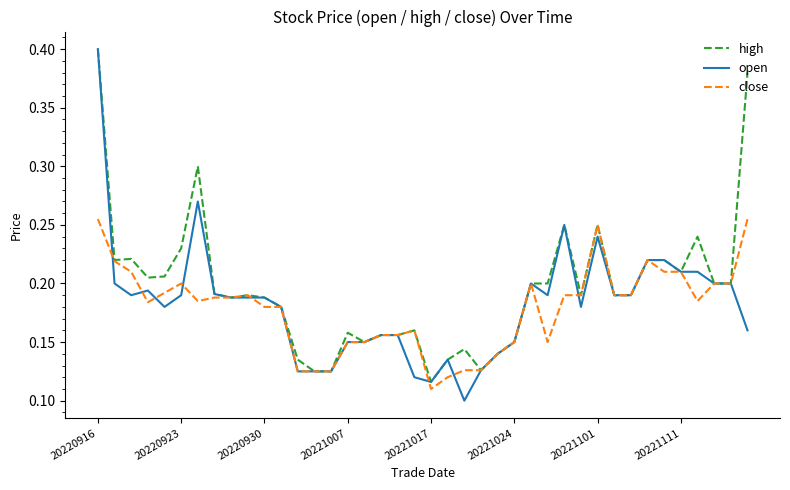

Which series has the largest total across all categories?

high